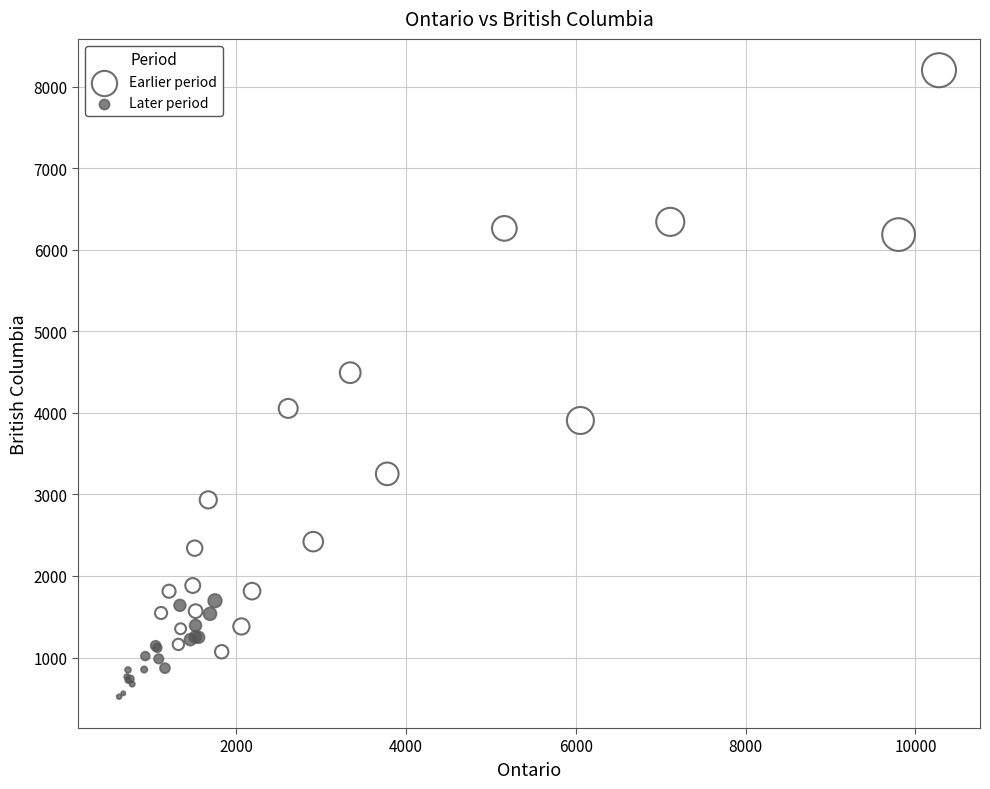

Which series reaches the maximum Y coordinate?

Earlier period